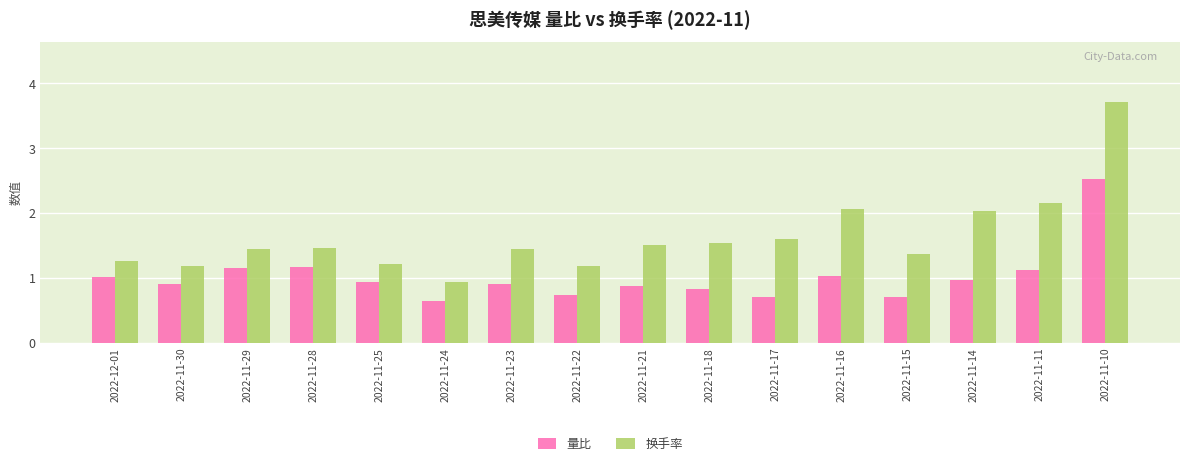

At 2022-11-25, list the series in order from smallest to largest.

量比, 换手率